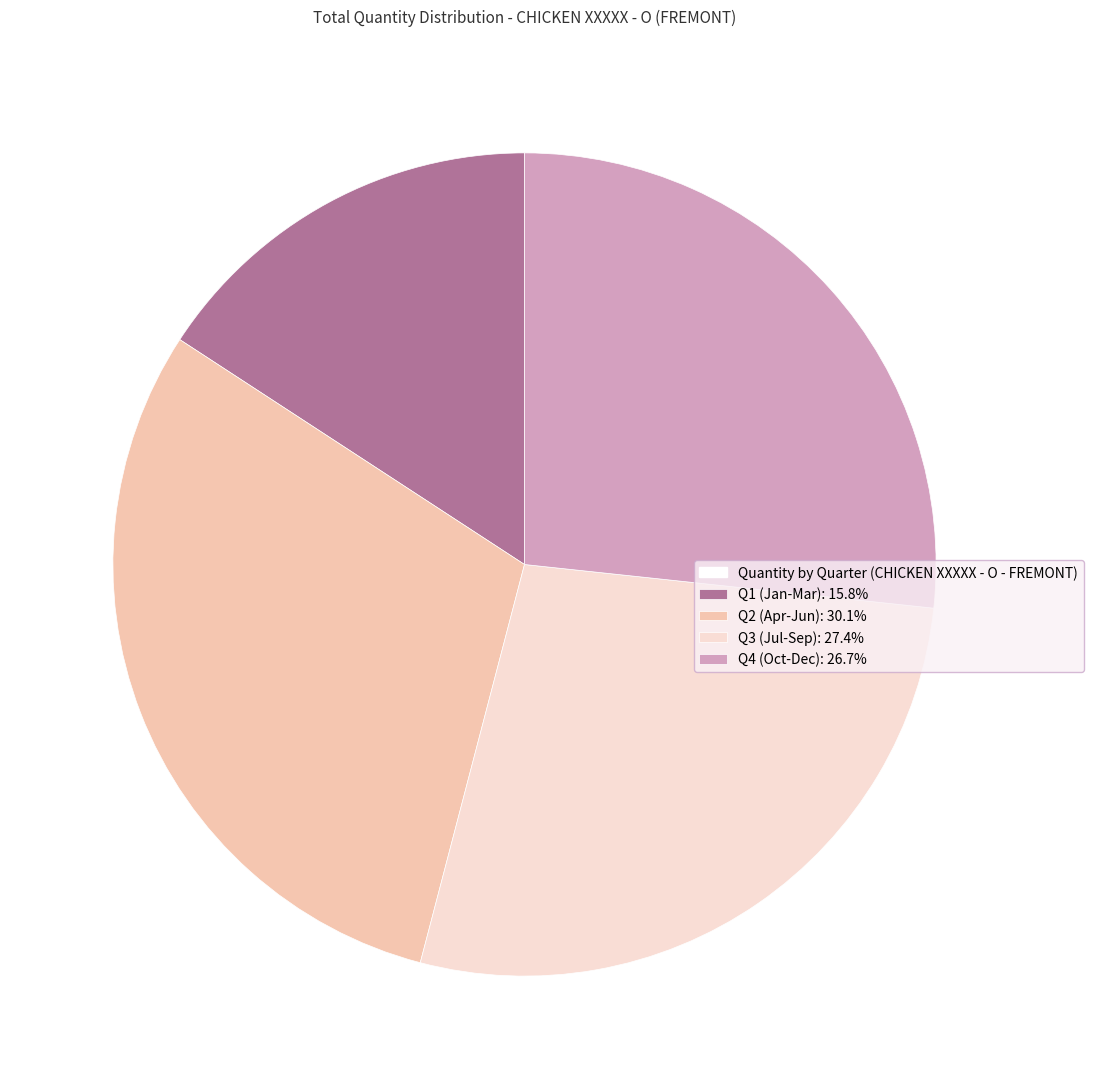

Is there a majority slice in this chart?

No